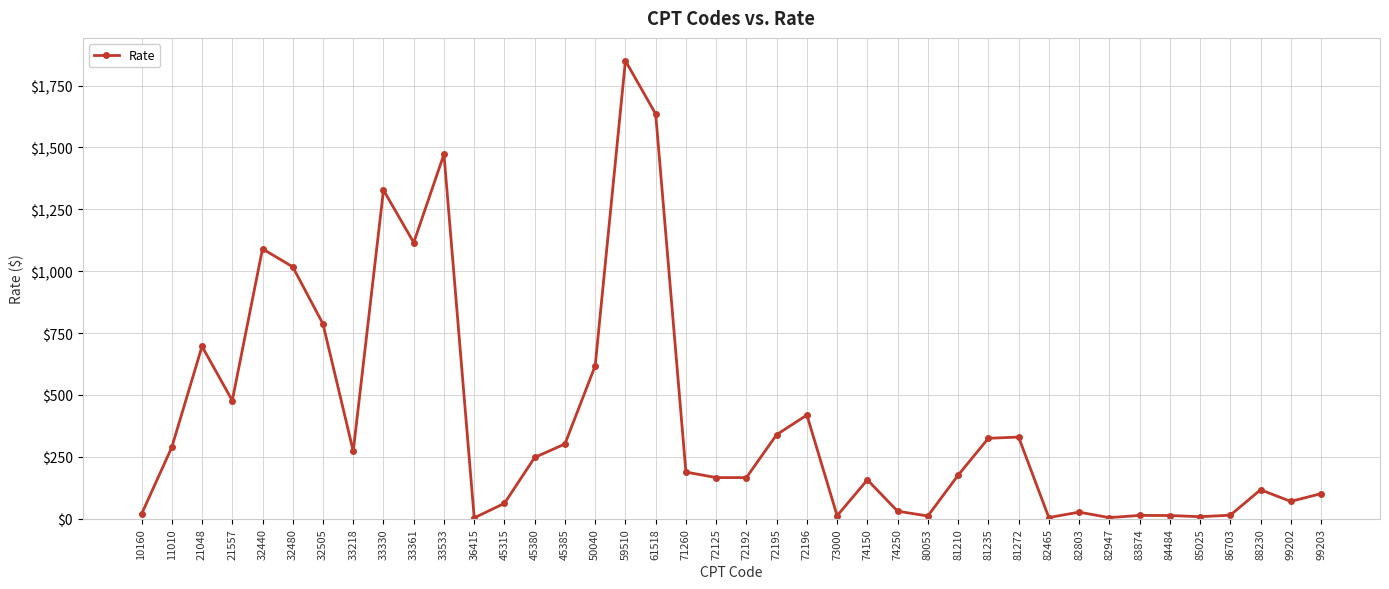

Approximately how many times larger is the value at 82947 compared to 99202?

0.1